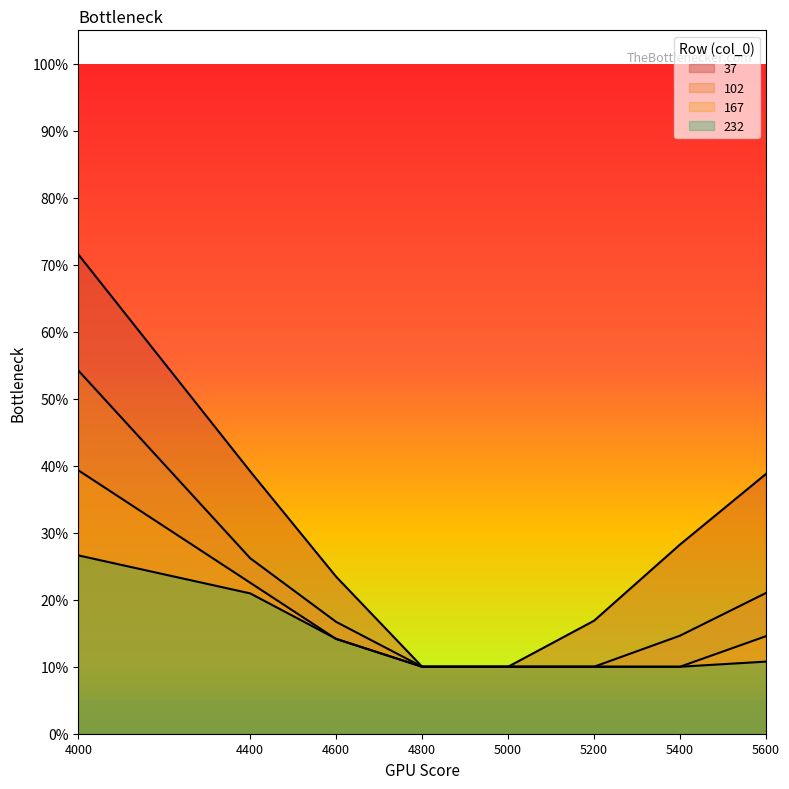

Count the number of data series in this chart.

4